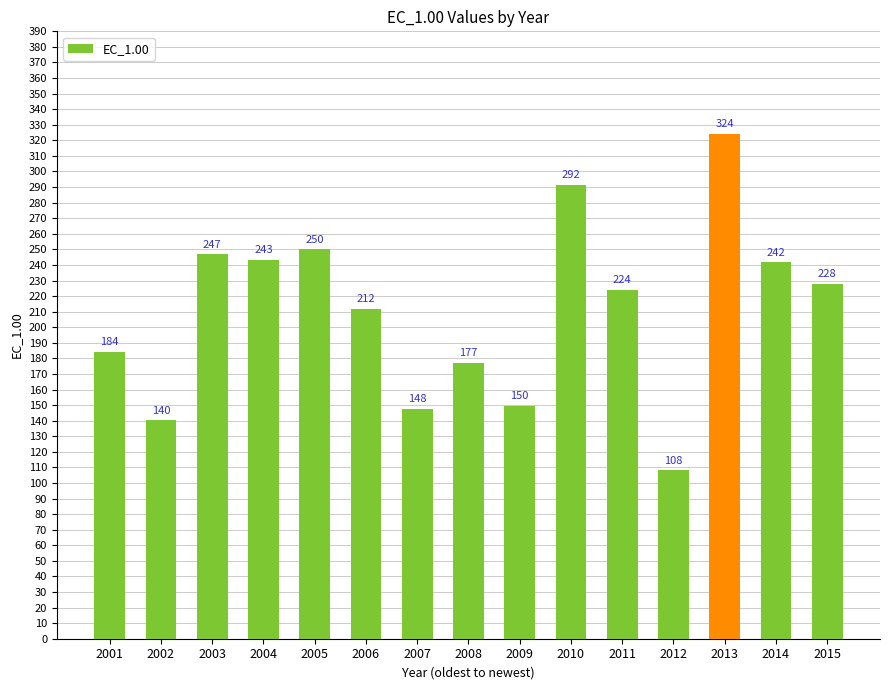

What is the average value?

211.1